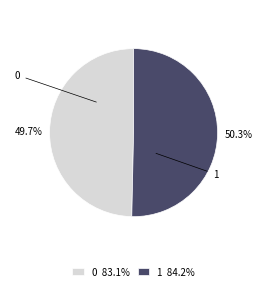

Which has a higher value, 1 or 0?

1